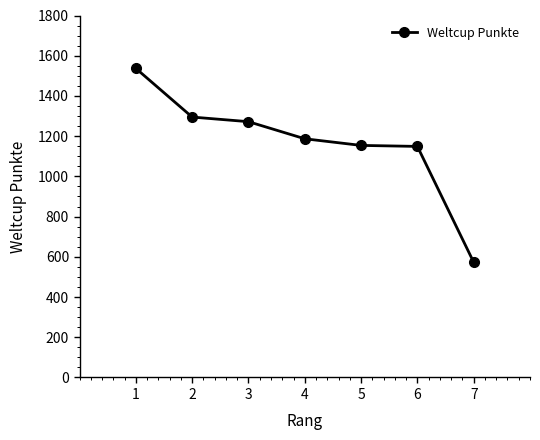

What is the difference between the values at 3 and 7?

699